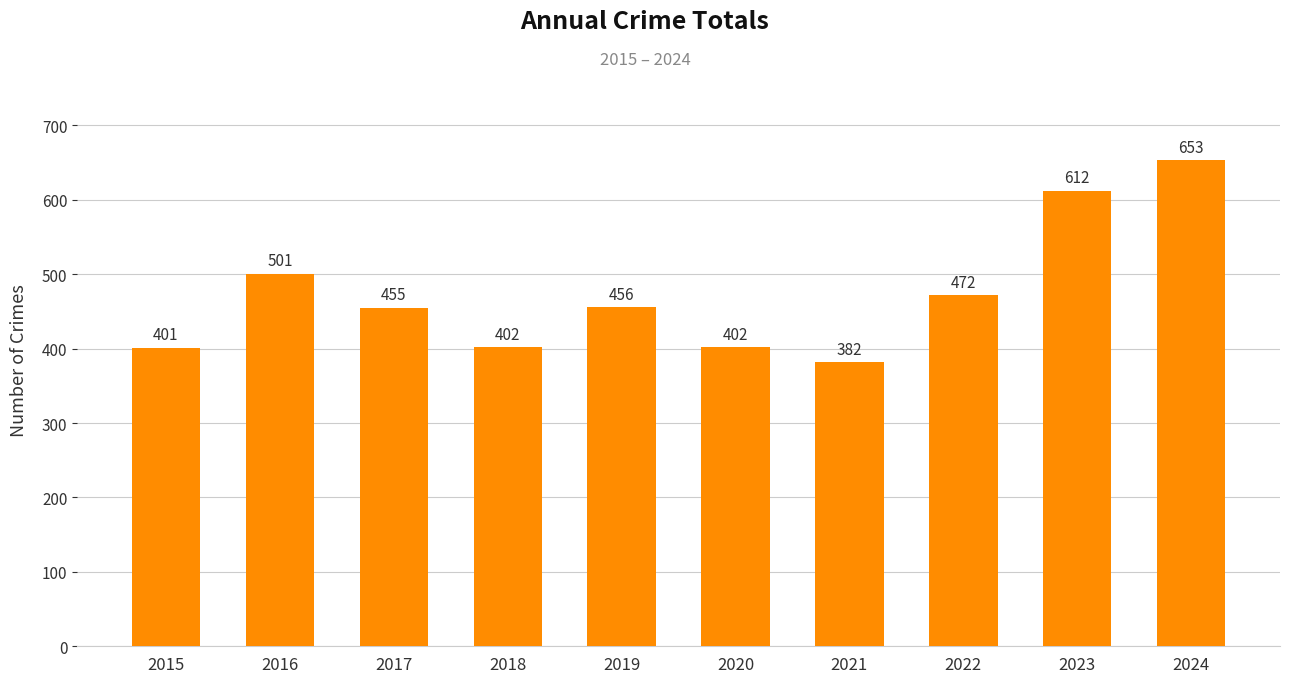

At which label is the value closest to 517?

2016